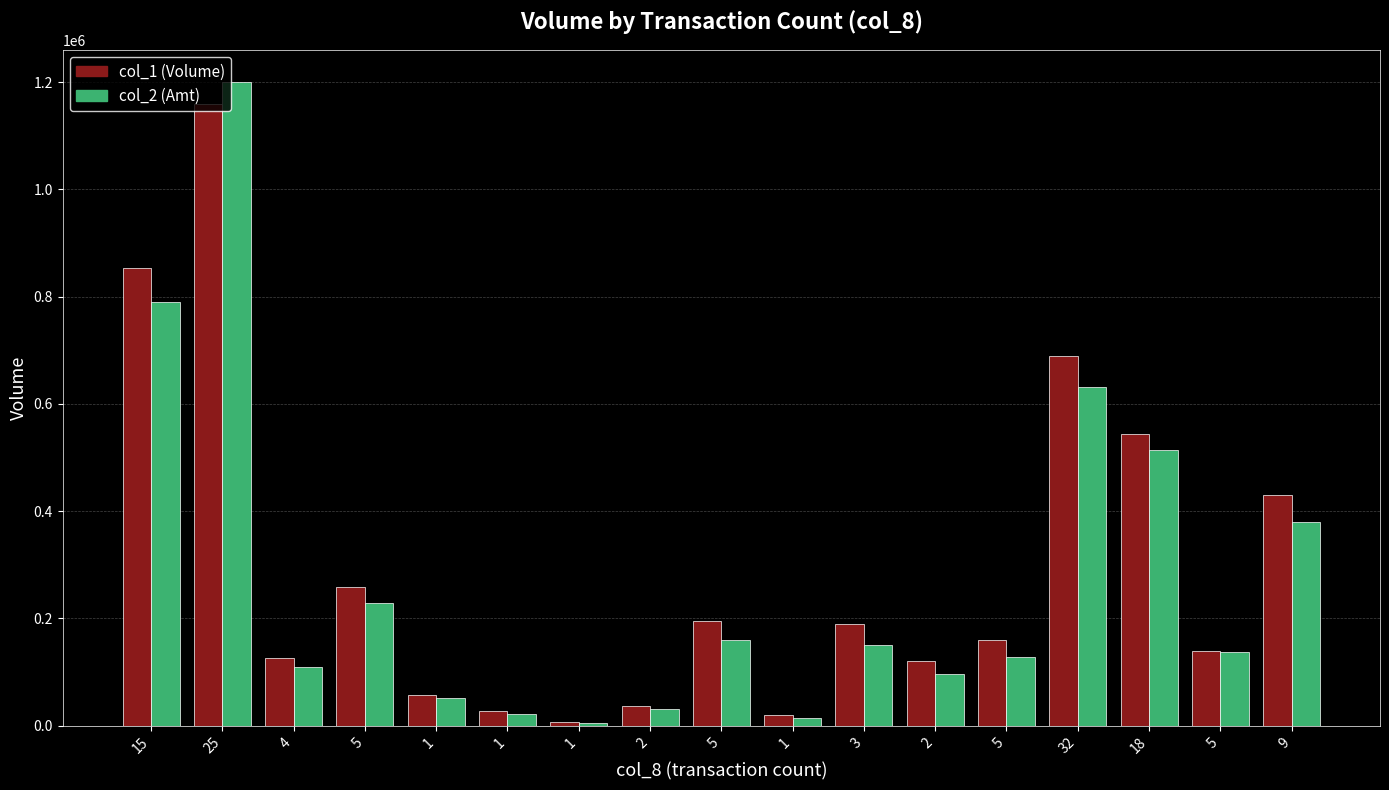

Which series has the largest range (max minus min)?

col_2 (Amt)